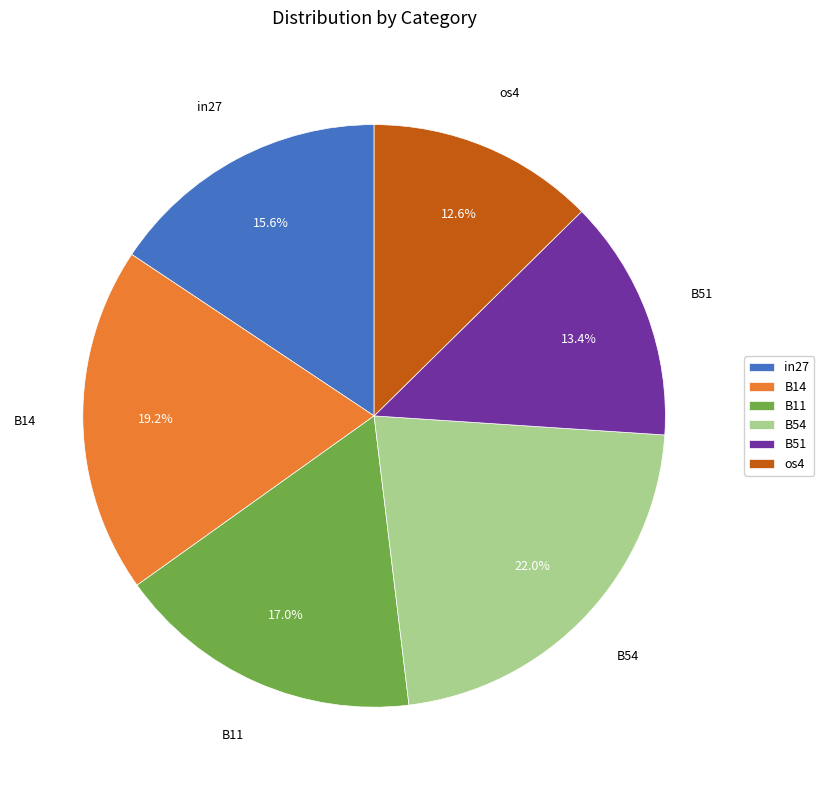

Count the number of slices in the pie.

6